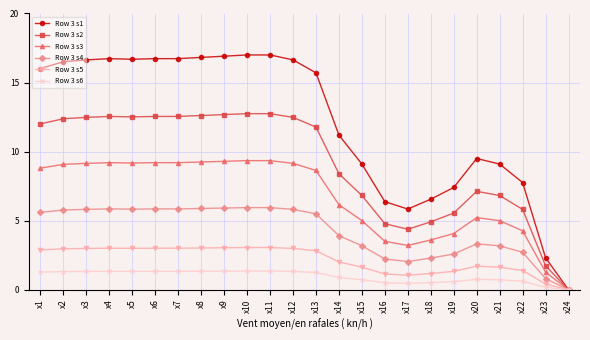

True or false: Row 3 s1 has a value of 29.3 at x3.

False